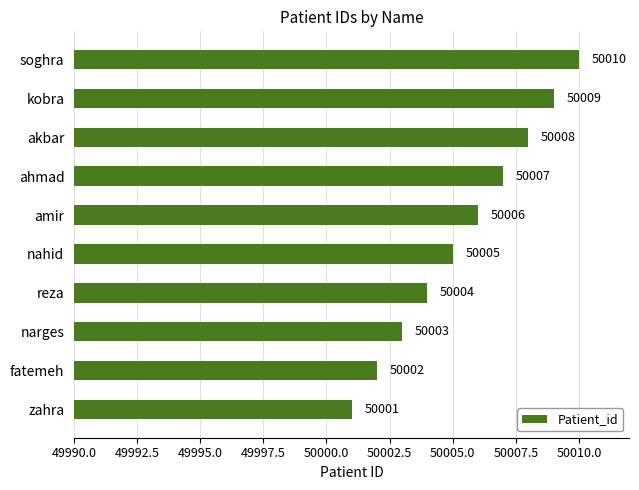

What is the ratio of the value at kobra to the value at soghra?

1.0